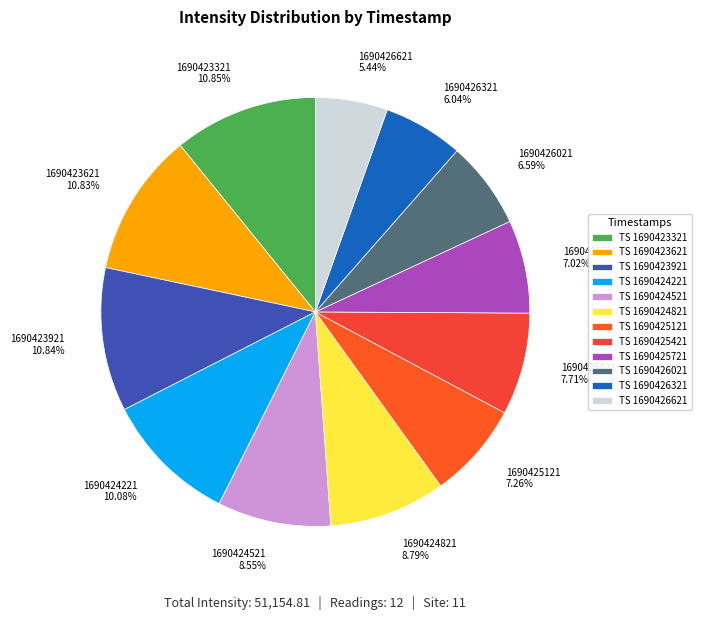

Does any single category account for the majority?

No